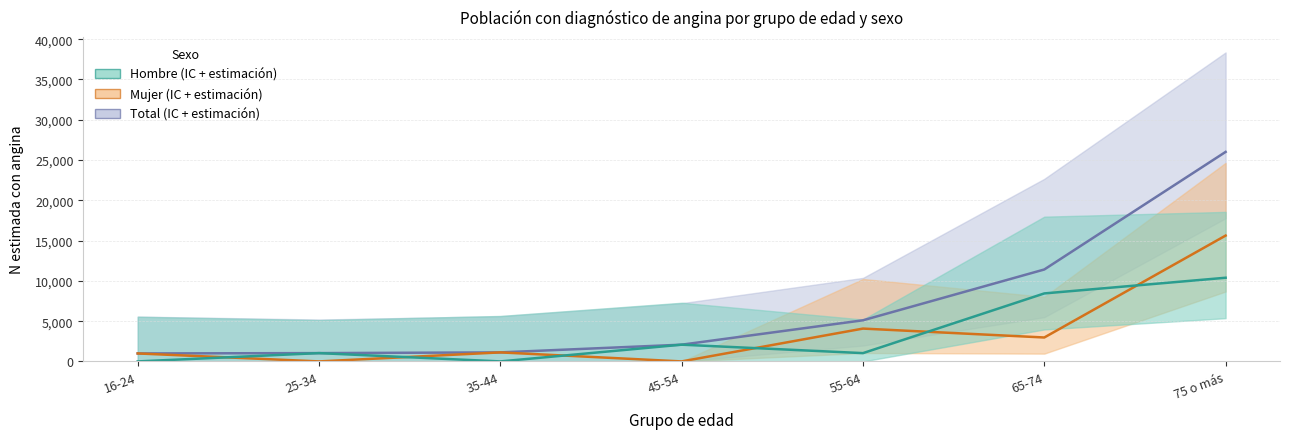

Read the Total value at 65-74, to the nearest 100.

11400